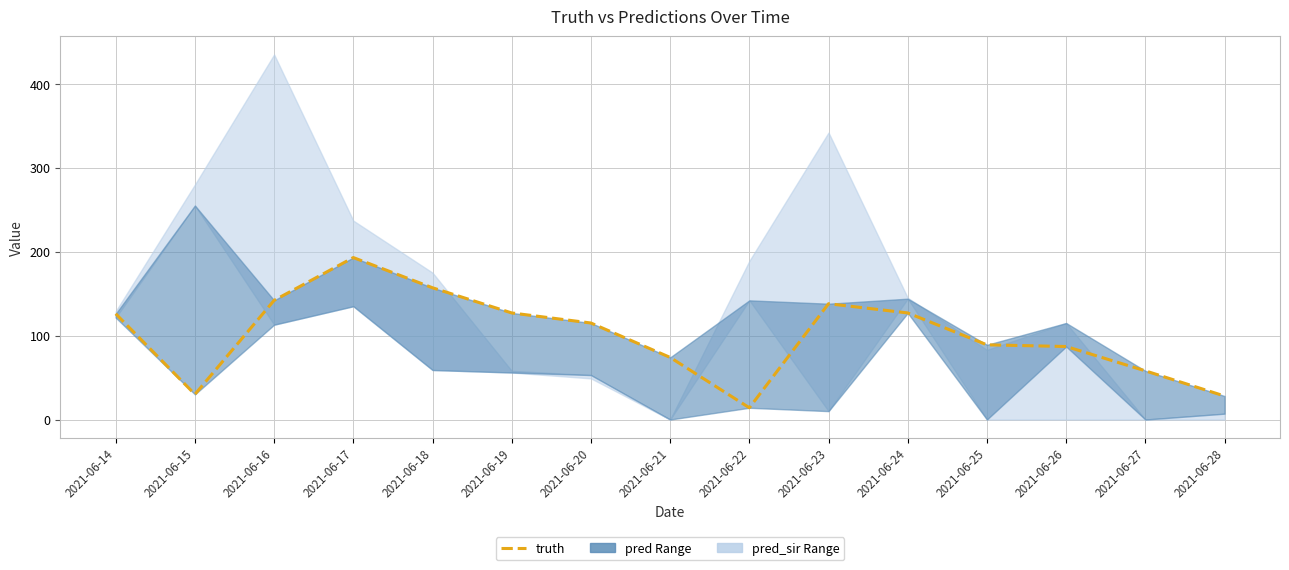

Reading left to right, list all the values displayed in this chart.

2021-06-14=126	2021-06-15=30	2021-06-16=142	2021-06-17=193	2021-06-18=157	2021-06-19=127	2021-06-20=115	2021-06-21=74	2021-06-22=14	2021-06-23=138	2021-06-24=127	2021-06-25=89	2021-06-26=87	2021-06-27=58	2021-06-28=28